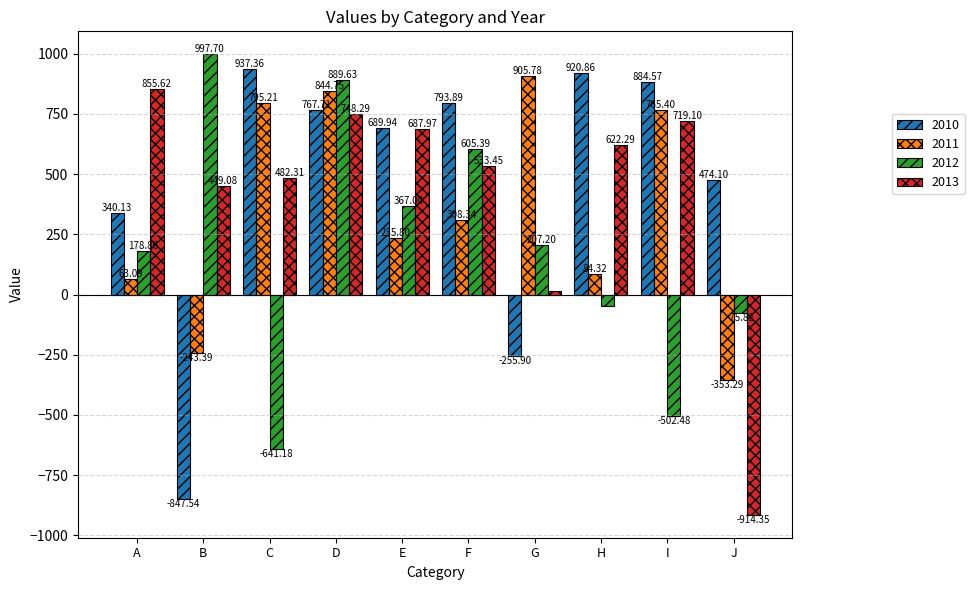

Where does the 2010 series first go above 767?

C